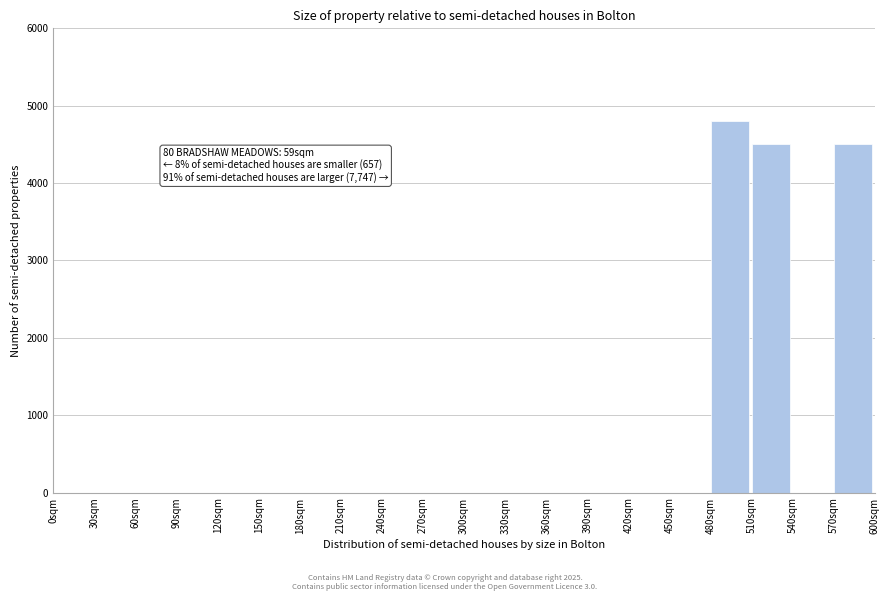

Over which range of the x-axis is the bar tallest?

480 to 510